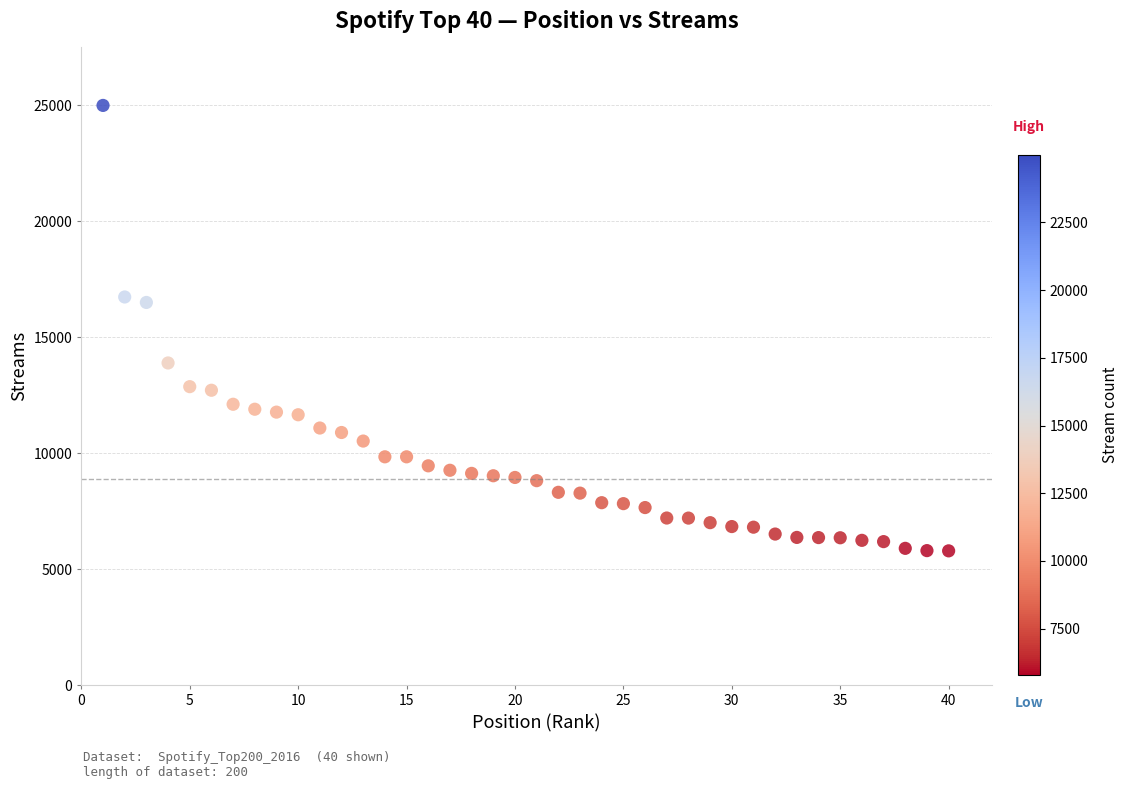

What is the range of Y values (max minus min)?

19198